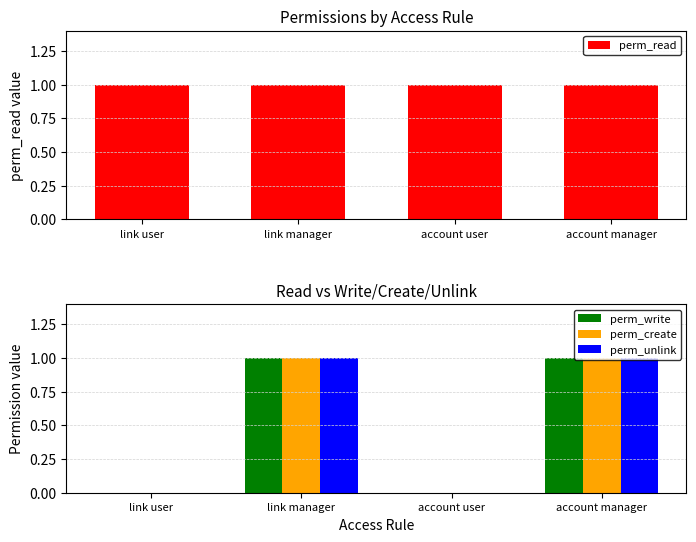

Reading left to right, what are all the values shown in this chart?

perm_read: 1	1	1	1
perm_write: 0	1	0	1
perm_create: 0	1	0	1
perm_unlink: 0	1	0	1